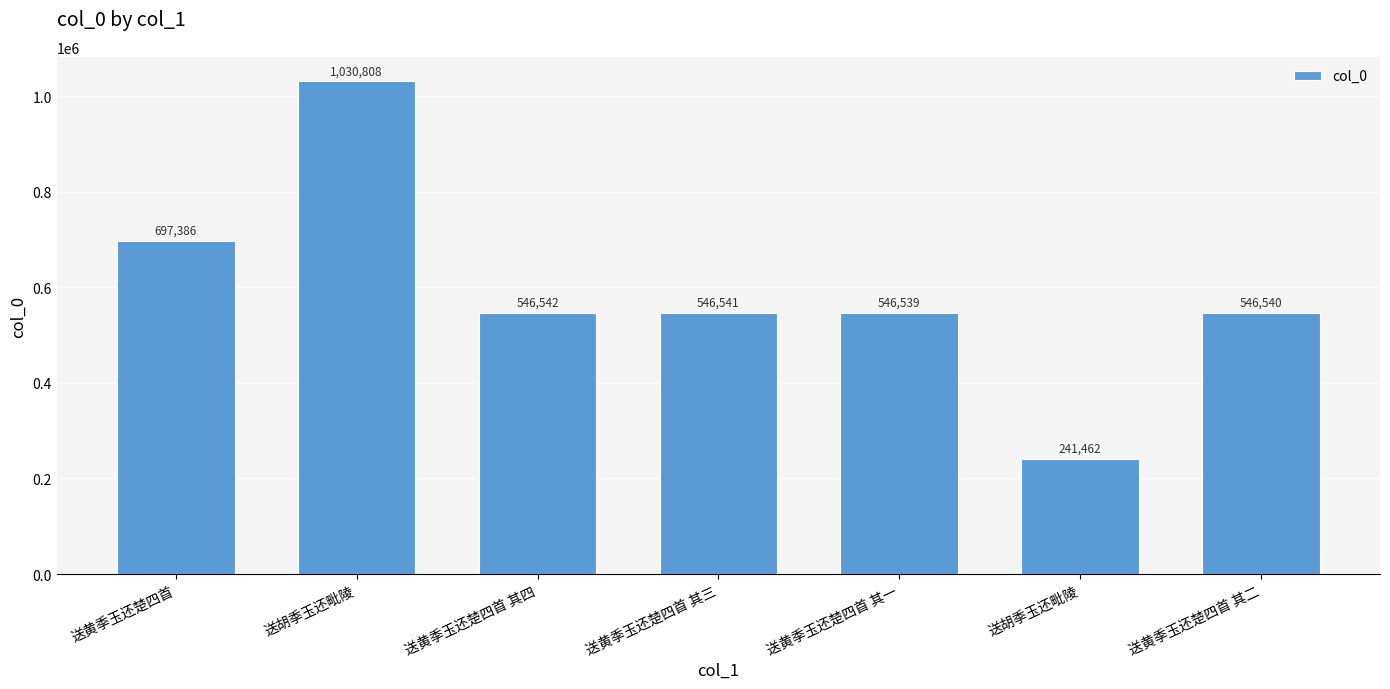

Reading left to right, what are all the values shown in this chart?

送黄季玉还楚四首=697386	送胡季玉还毗陵=1030808	送黄季玉还楚四首 其四=546542	送黄季玉还楚四首 其三=546541	送黄季玉还楚四首 其一=546539	送胡季玉还毗陵=241462	送黄季玉还楚四首 其二=546540